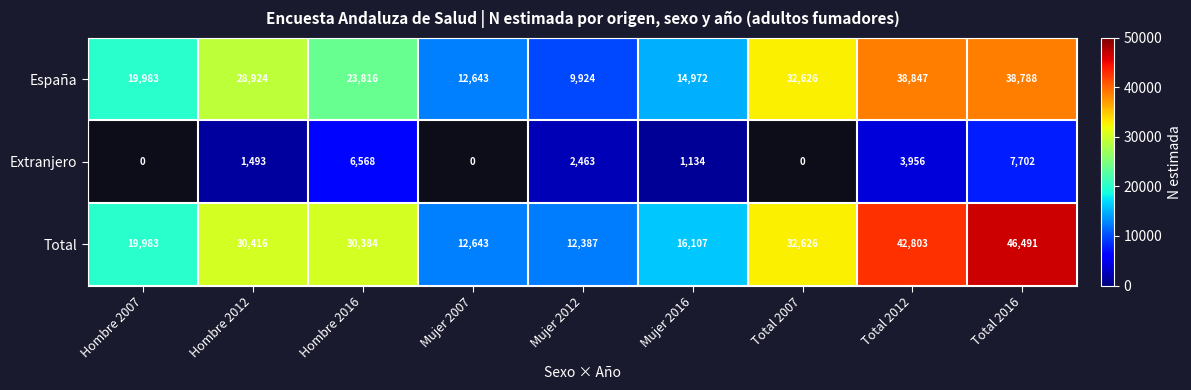

How many distinct data groups are displayed?

3